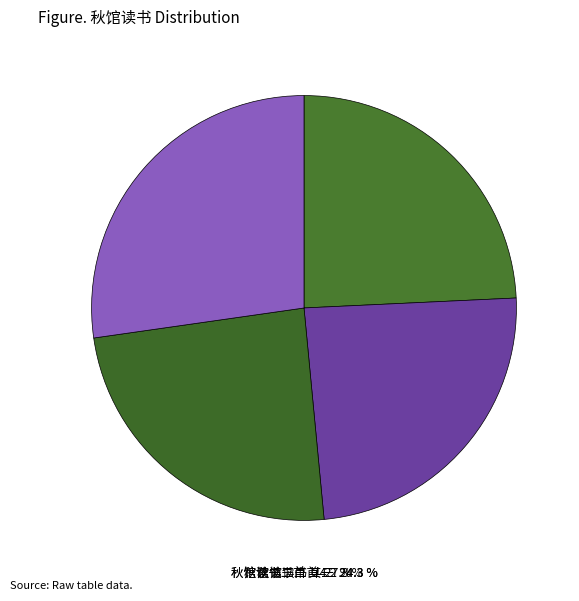

Combined, what portion of the pie is 秋馆读书二首 and 秋馆读书二首 其二?

51.5%